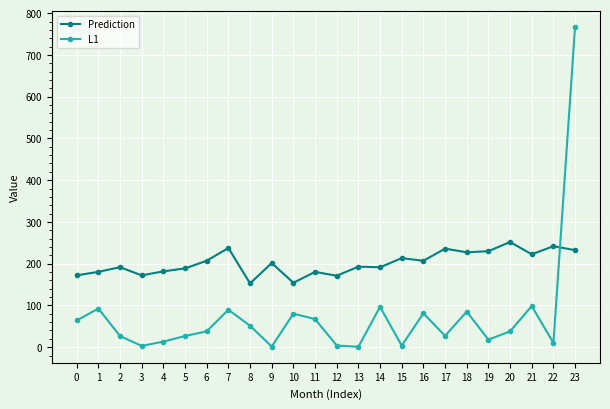

Where is the first local minimum for Prediction?

3